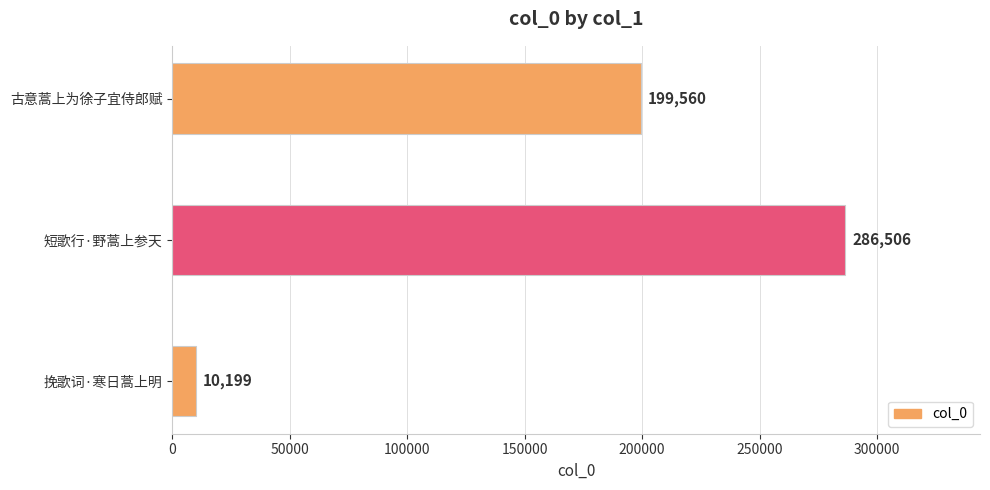

List the labels in order of value, largest first.

短歌行·野蒿上参天, 古意蒿上为徐子宜侍郎赋, 挽歌词·寒日蒿上明